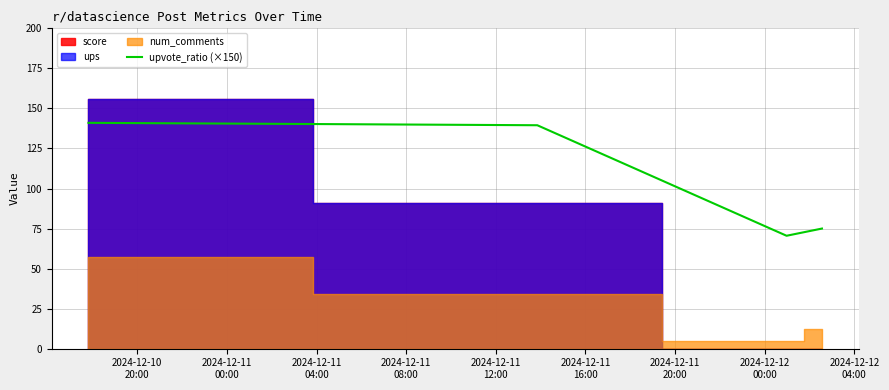

What is the highest value of the upvote_ratio (×150) series?

141.0